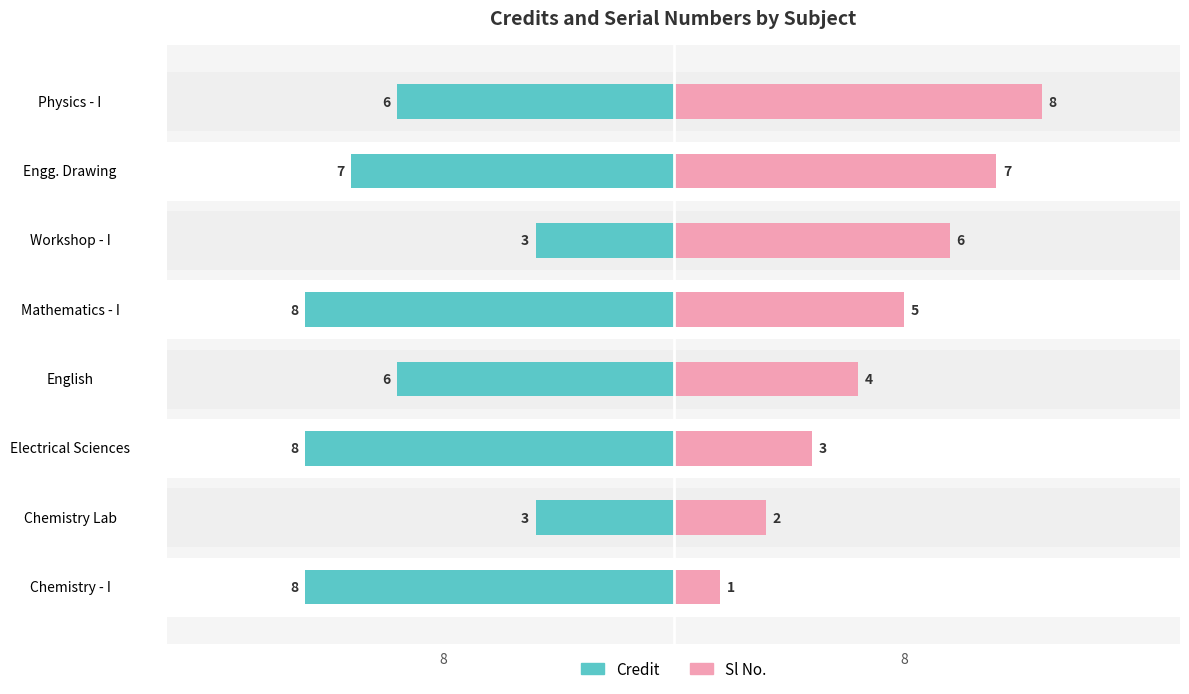

True or false: Credit has a value of 2 at Workshop - I.

False